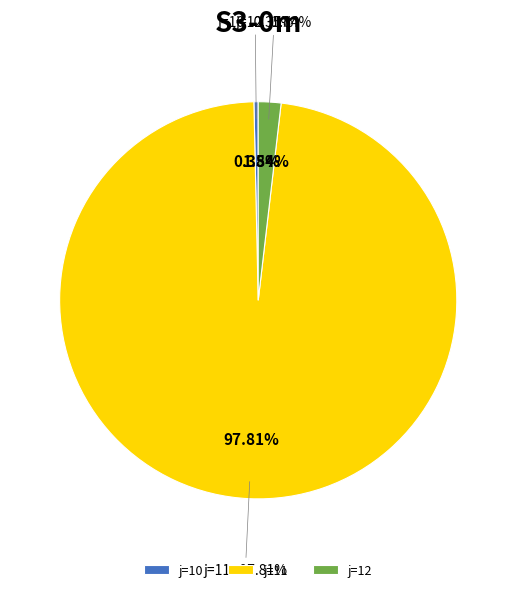

To the nearest percent, what is the difference between the 11 and 12 slice percentages?

96%